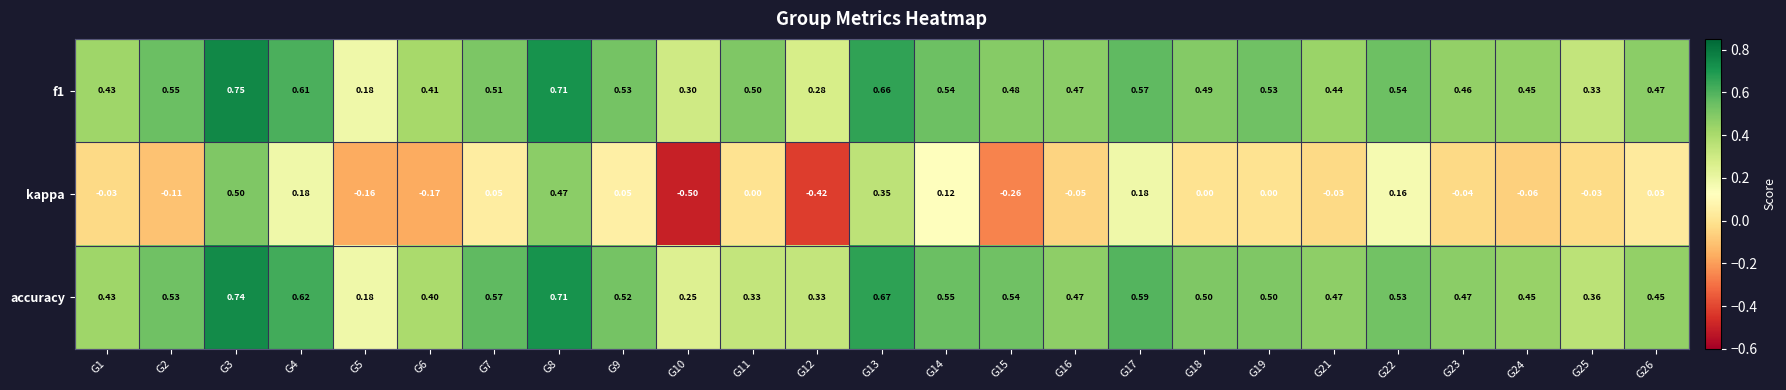

How many data points does each series have?

25